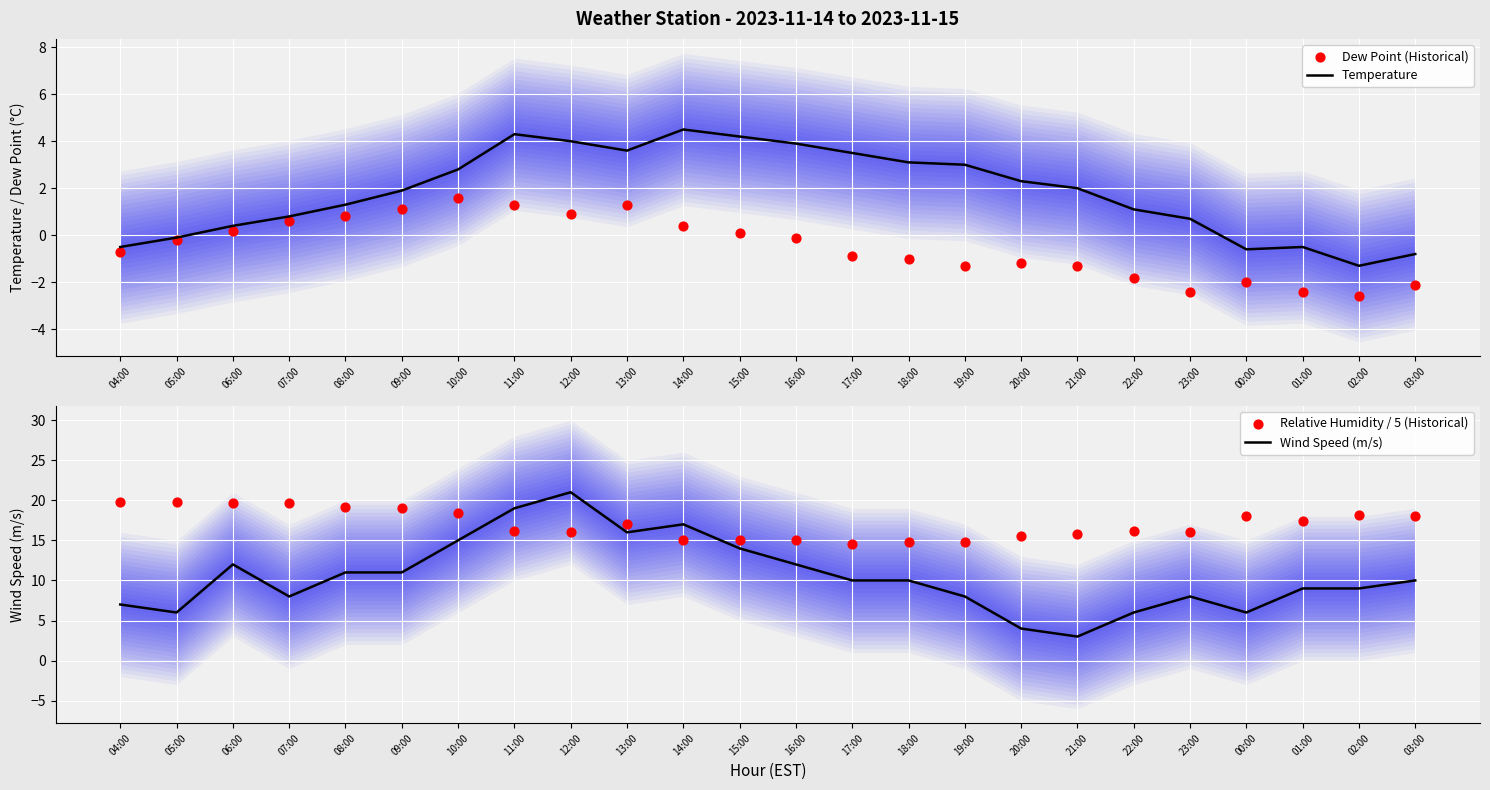

What are all the series names shown in the legend?

Temperature, Dew Point (Historical), Wind Speed (m/s), Relative Humidity / 5 (Historical)